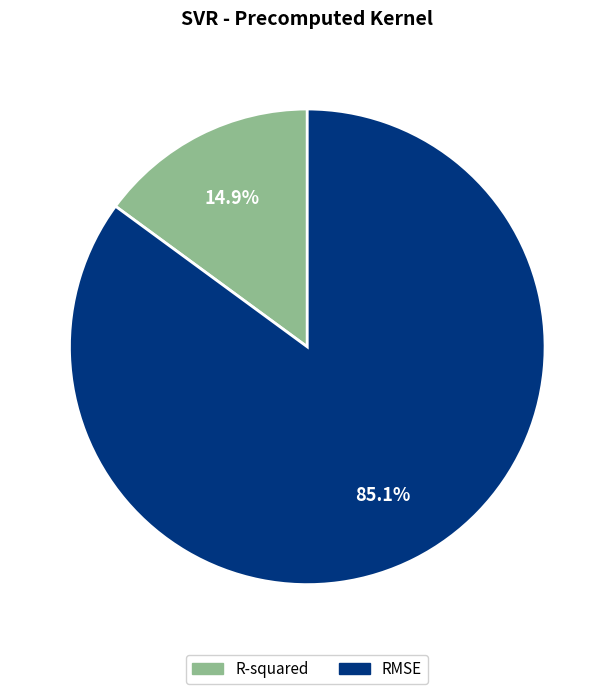

Between RMSE and R-squared, which is larger?

RMSE